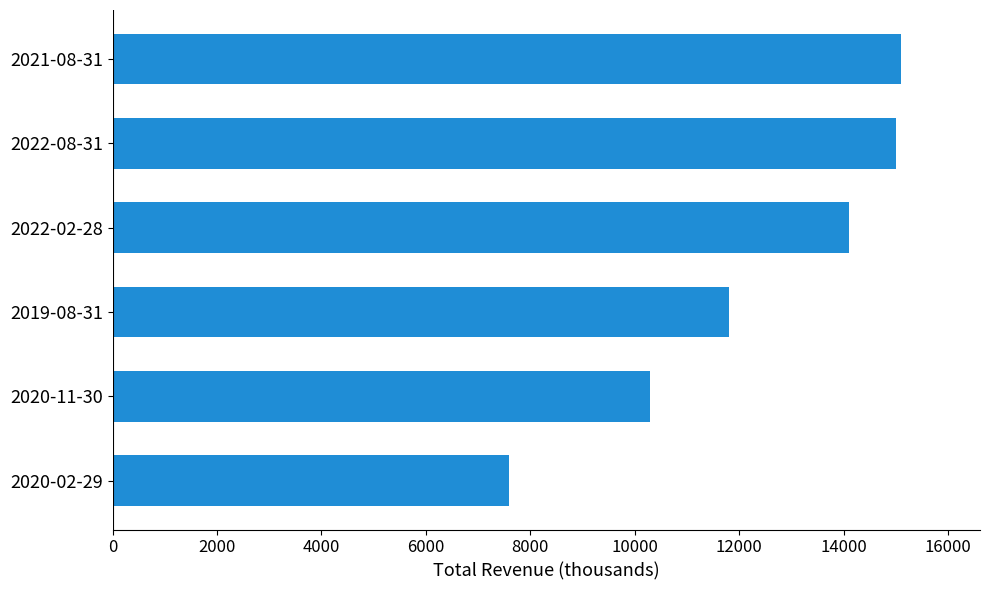

The value at 2022-08-31 is 15000. True or false?

True